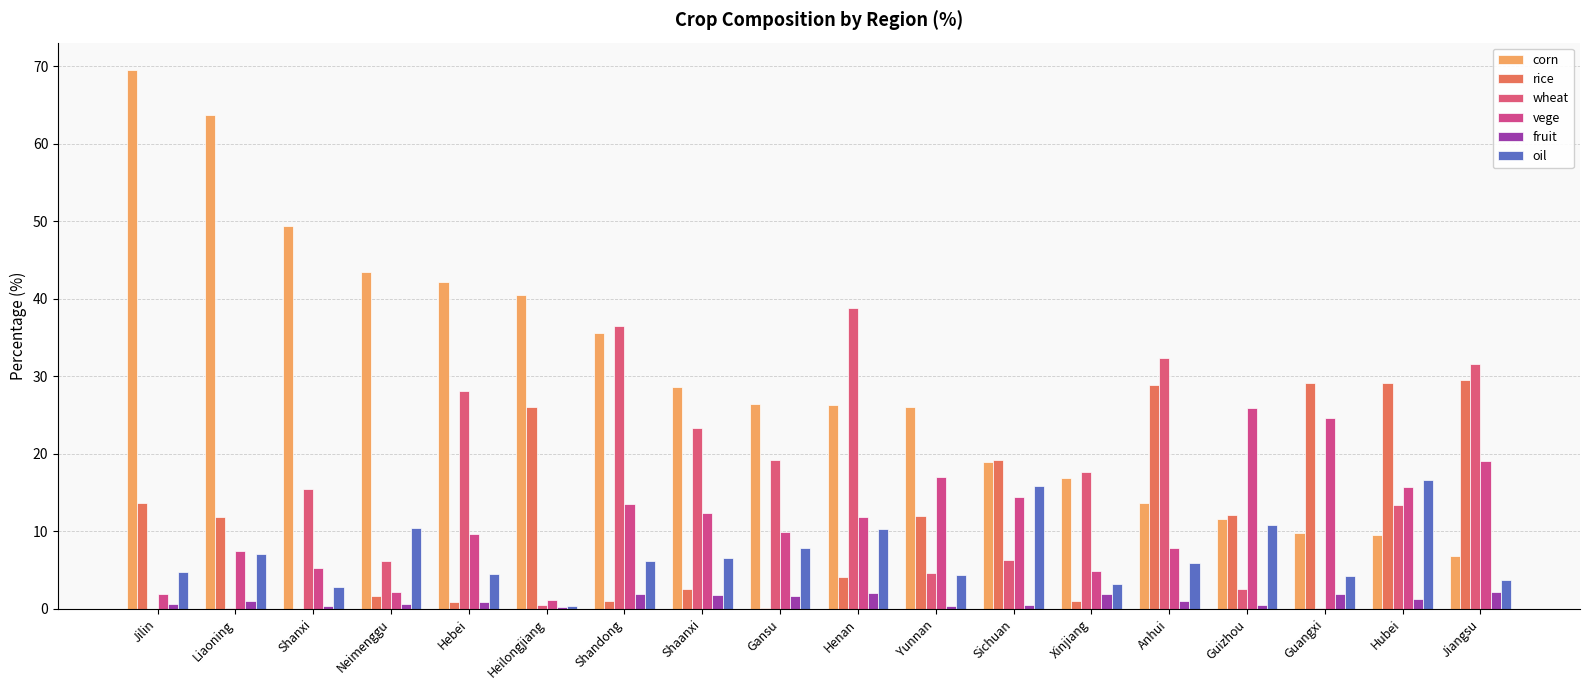

What is the label of the 15th bar from the right?

Neimenggu